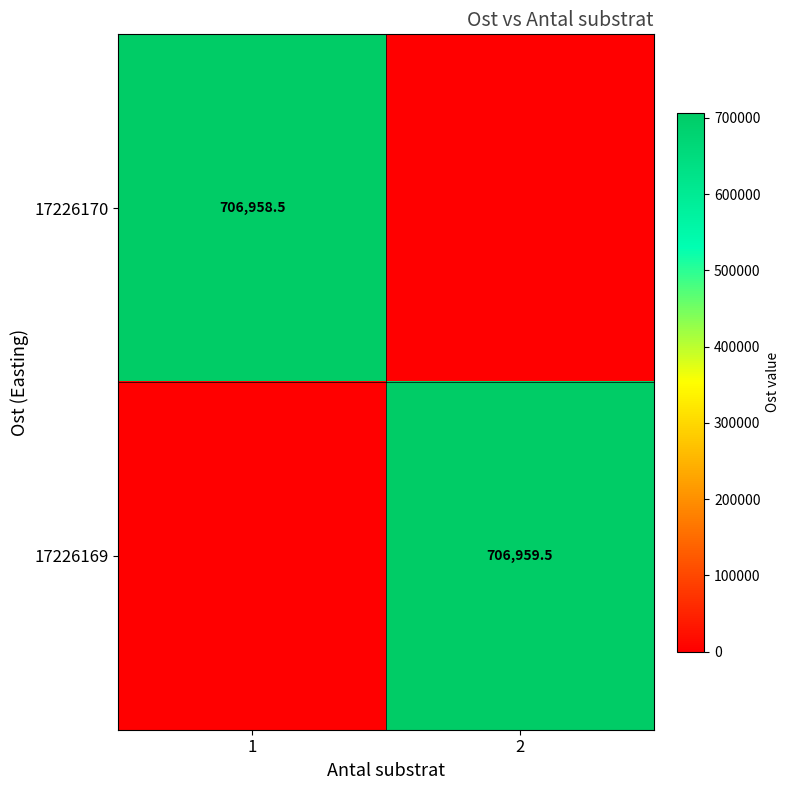

How many distinct data groups are displayed?

2